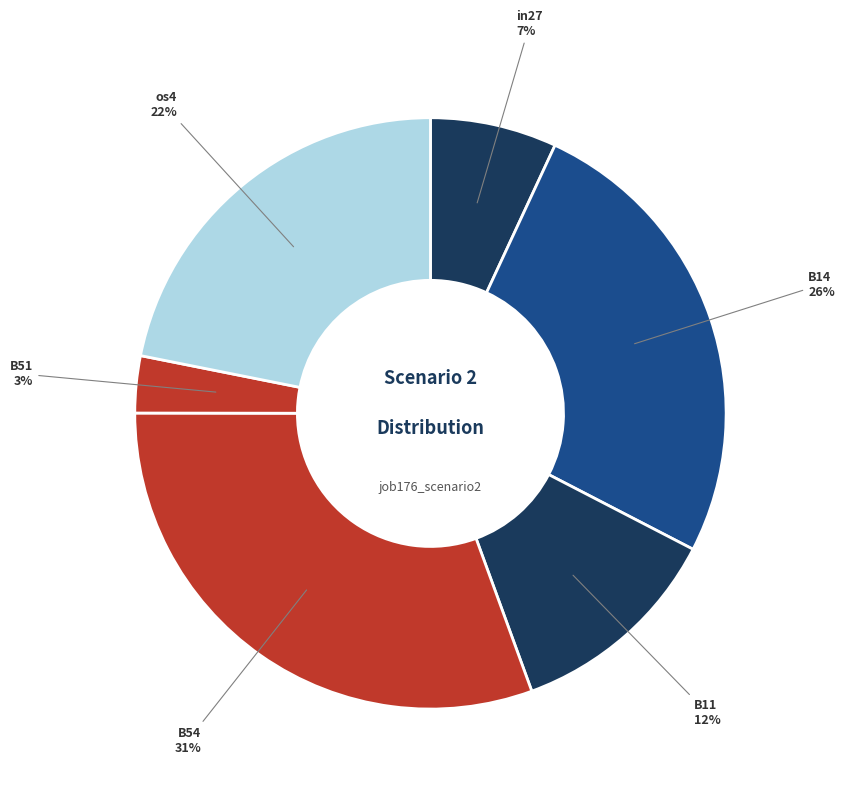

How many slices are in this pie chart?

6